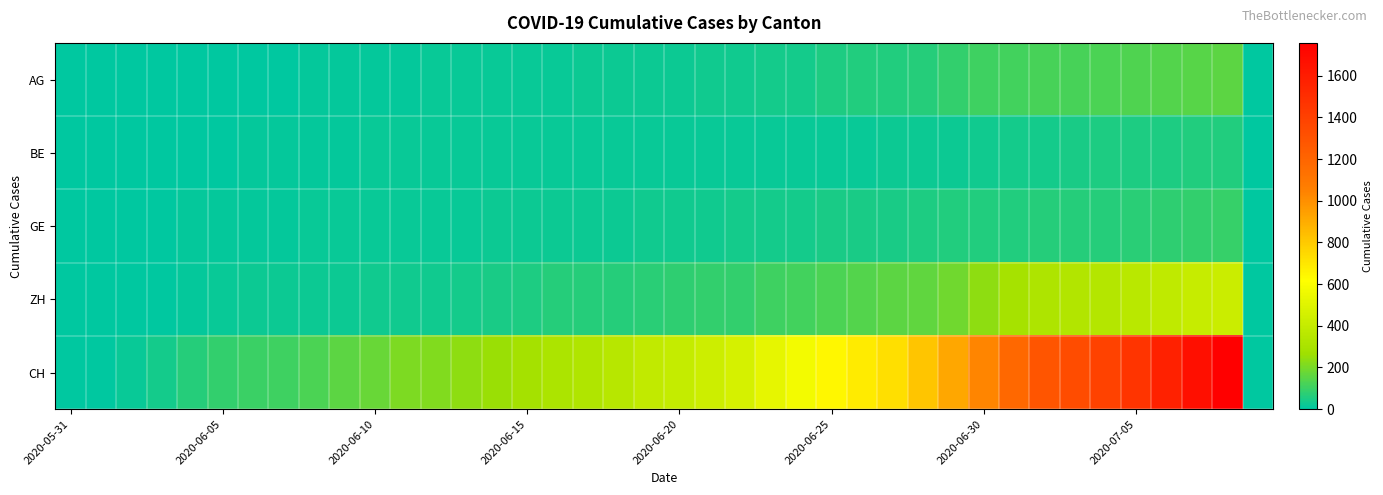

Reading right to left, what are all the values shown in this chart?

AG: 0	153	147	140	132	125	123	120	116	103	88	65	59	55	50	40	35	28	28	26	26	23	21	18	18	17	16	14	13	10	7	7	5	5	5	3	3	1	0	0
BE: 0	59	57	53	52	49	43	39	35	29	27	25	21	19	18	14	14	14	14	14	14	14	14	14	14	14	14	14	17	14	9	9	8	8	6	4	2	1	0	0
GE: 0	91	83	79	75	68	66	63	61	56	55	51	44	43	43	40	38	36	32	31	31	27	23	23	22	22	20	20	20	16	16	14	13	13	10	8	6	4	1	0
ZH: 0	424	405	382	357	338	330	317	294	238	190	162	153	142	130	111	103	87	83	80	75	68	67	62	52	45	38	33	30	28	26	23	23	23	19	13	5	2	0	0
CH: 0	1757	1668	1567	1468	1387	1334	1284	1185	1036	918	813	722	683	640	572	528	462	431	399	385	353	325	309	285	258	234	218	206	178	154	125	107	100	84	62	38	20	3	0